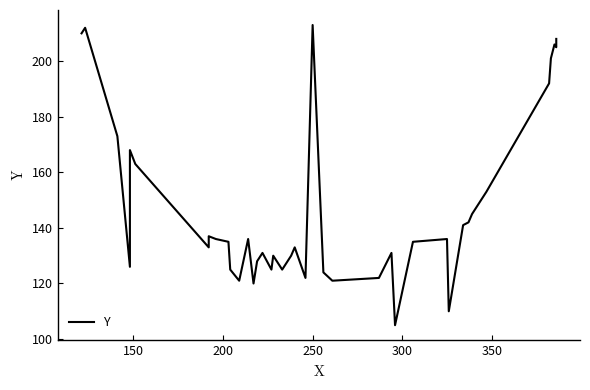

Reading left to right, transcribe all the data shown in this chart.

210	212	173	126	168	163	133	137	136	135	125	121	136	120	128	131	125	130	125	130	133	122	213	124	121	122	131	105	135	136	110	141	142	145	153	192	201	206	205	208